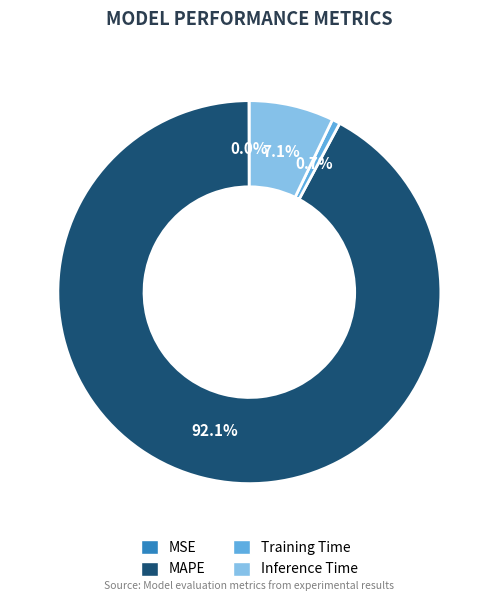

Between Inference Time and Training Time, which is larger?

Inference Time